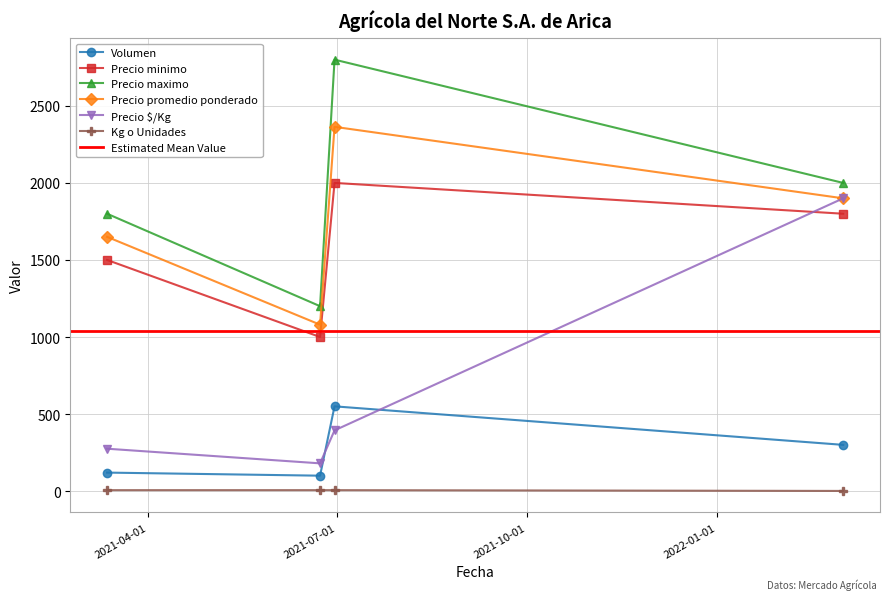

At which label is Precio maximo closest to 2000?

2022-03-03